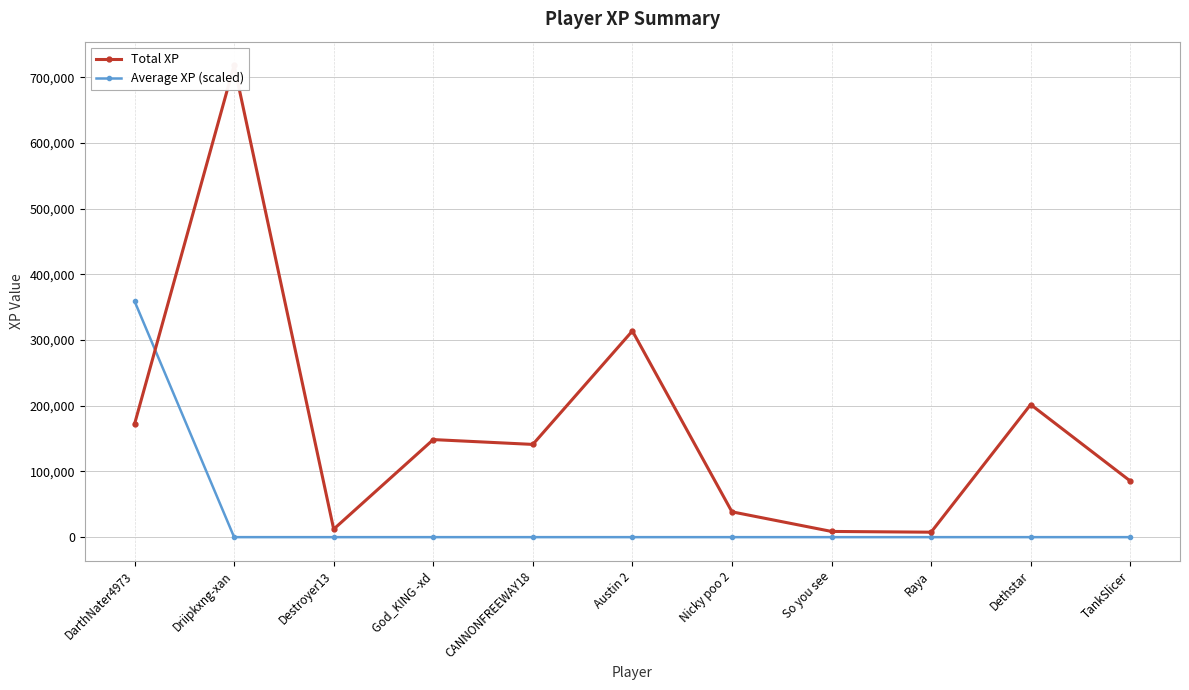

How many lines are shown in the chart?

2